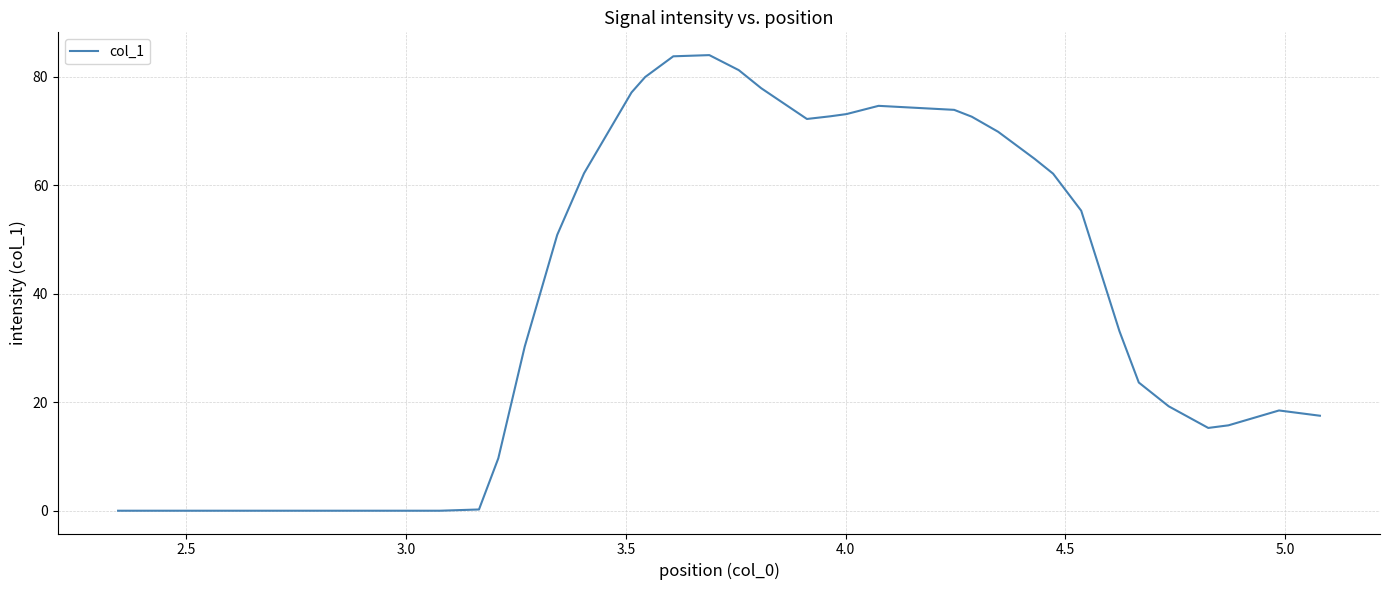

What is the difference between the maximum and minimum values?

84.0